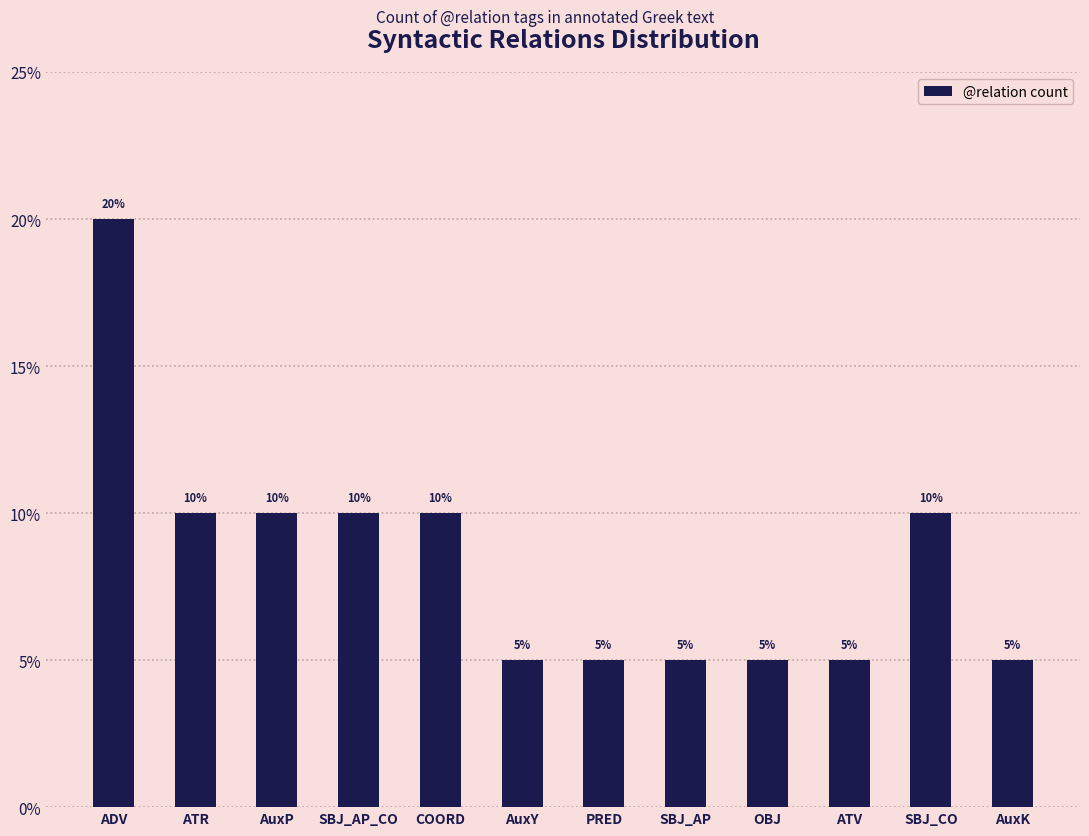

True or false: the data shows 3 at AuxP.

False